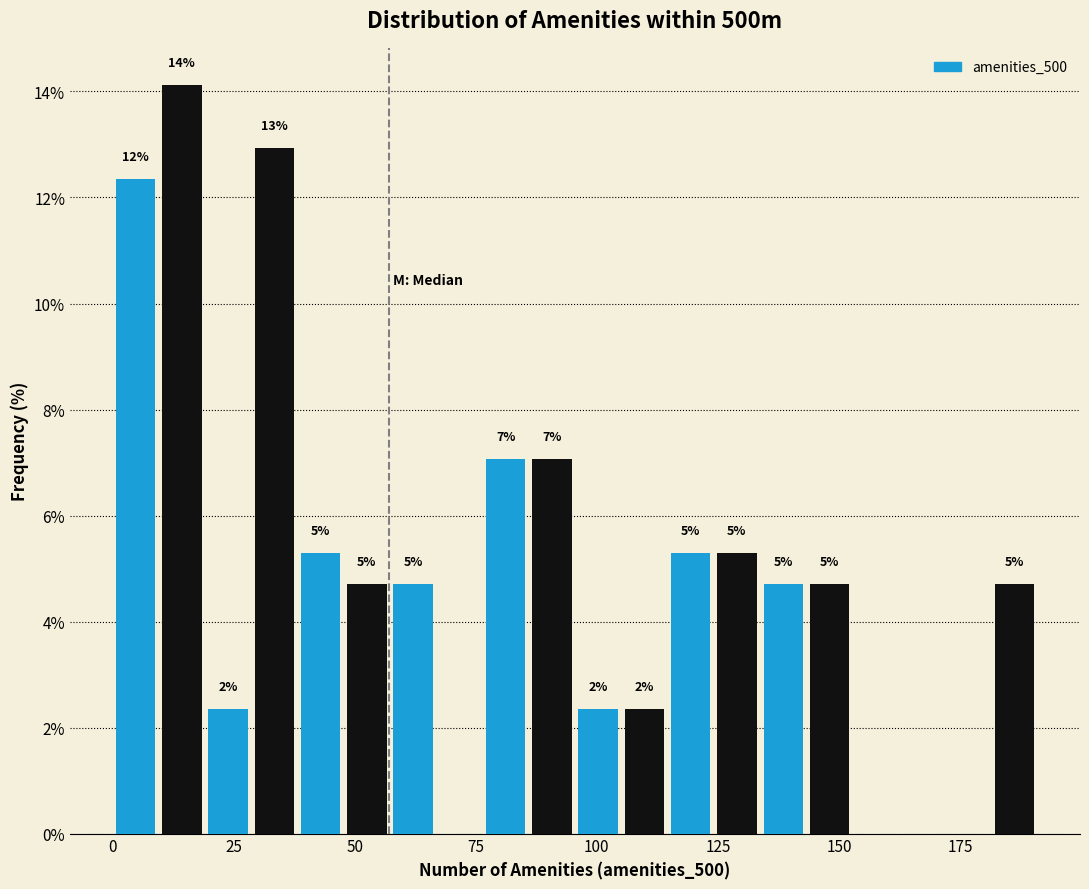

Around what value on the x-axis is the tallest bar? Give the approximate position of its centre, as read against the axis.

15